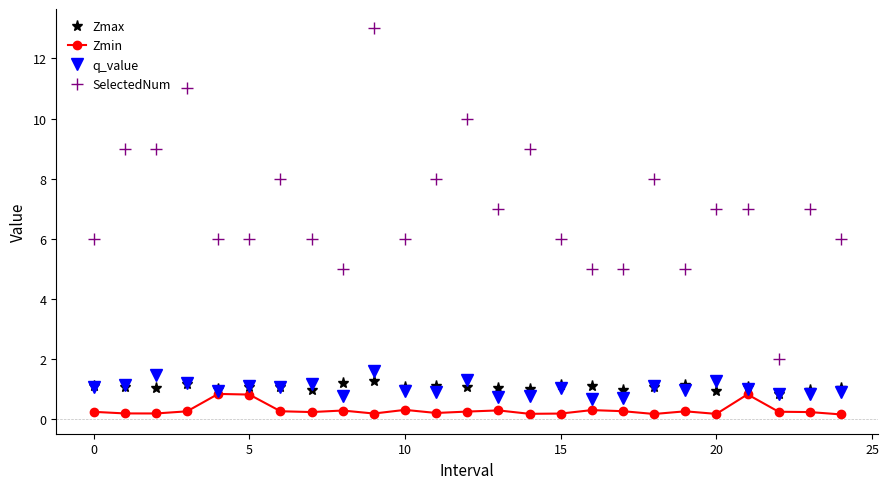

What is the minimum value for q_value?

0.7